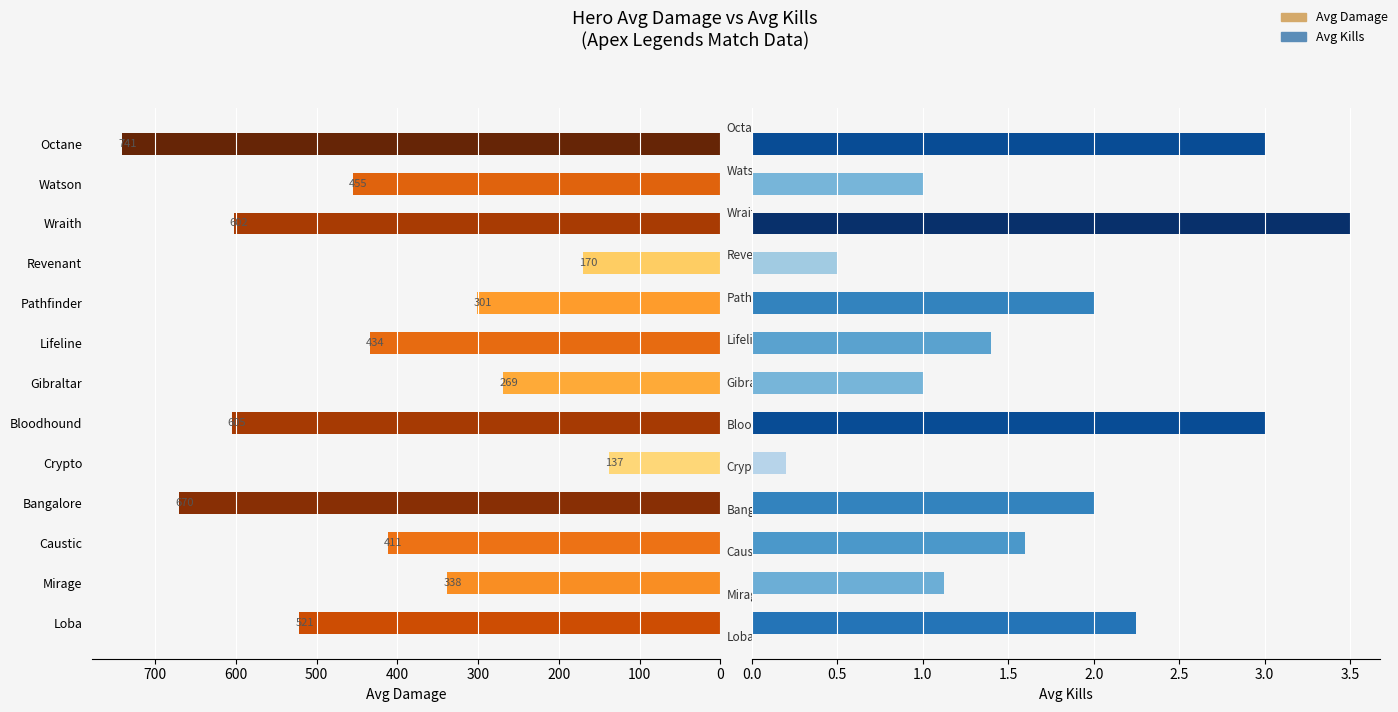

Is the value of Avg Kills at Wraith greater than the value of Avg Damage at Watson?

No